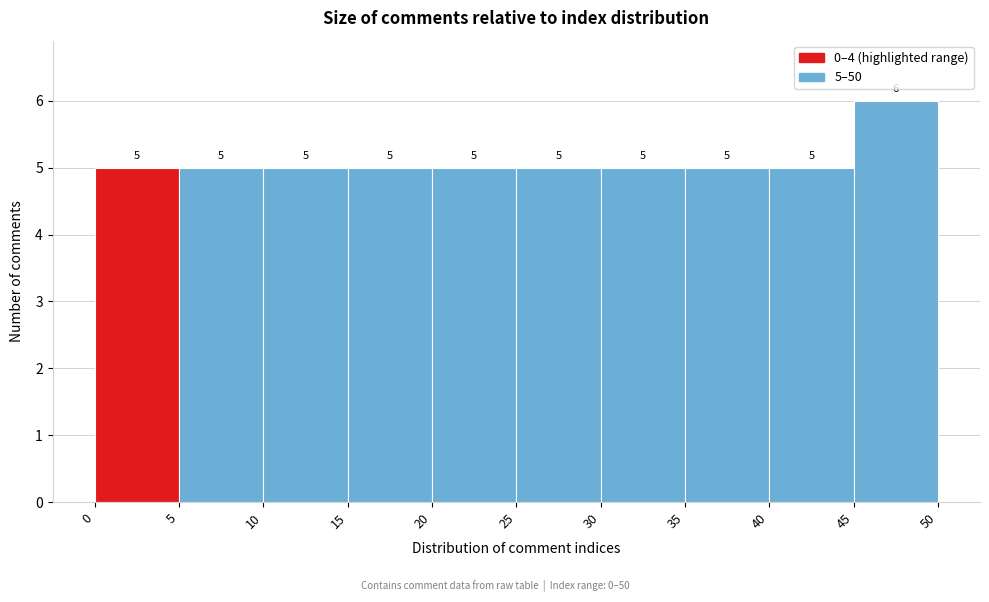

Which range on the x-axis has the tallest bar?

45 to 50